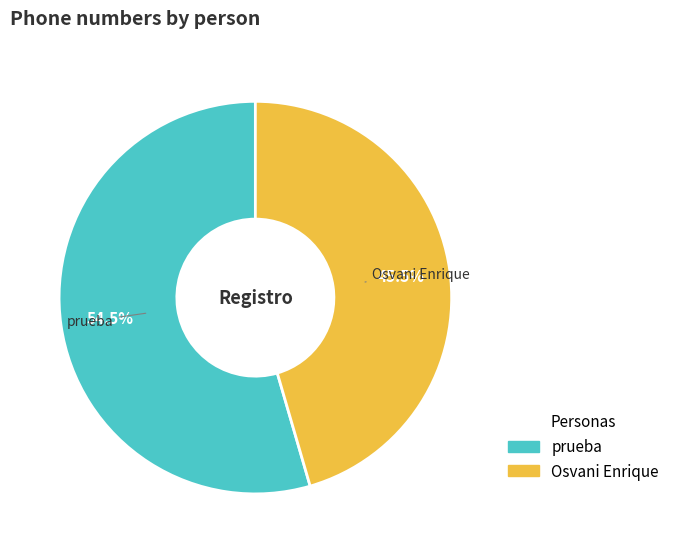

Rank the categories by value from highest to lowest.

prueba, Osvani Enrique